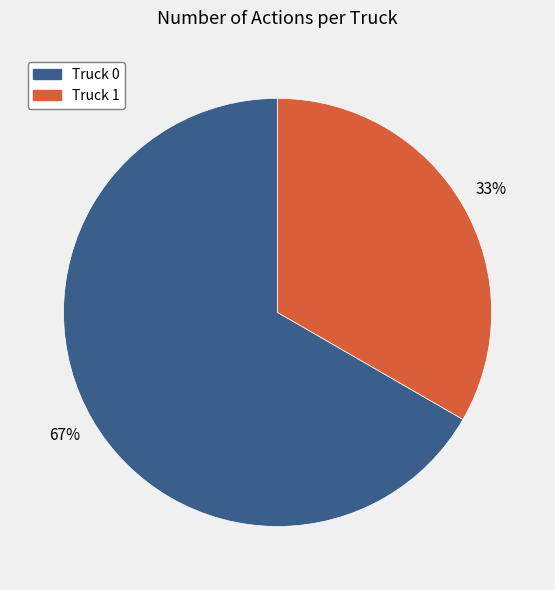

Is it true that Truck 0 is 60% of the pie?

False